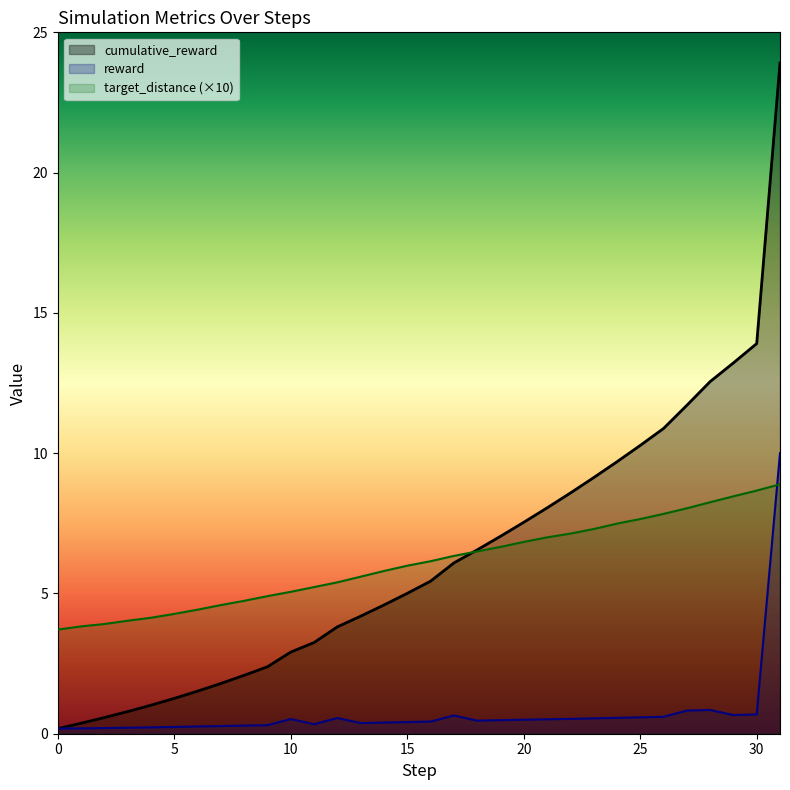

Reading left to right, list all the values displayed in this chart.

x_position: 0=3.7	1=3.8	2=3.9	3=4.0	4=4.1	5=4.3	6=4.4	7=4.6	8=4.7	9=4.9	10=5.1	11=5.2	12=5.4	13=5.6	14=5.8	15=6.0	16=6.1	17=6.3	18=6.5	19=6.7	20=6.8	21=7.0	22=7.1	23=7.3	24=7.5	25=7.7	26=7.8	27=8.0	28=8.3	29=8.5	30=8.7	31=8.9
reward: 0=0.2	1=0.2	2=0.2	3=0.2	4=0.2	5=0.2	6=0.3	7=0.3	8=0.3	9=0.3	10=0.5	11=0.3	12=0.6	13=0.4	14=0.4	15=0.4	16=0.4	17=0.6	18=0.5	19=0.5	20=0.5	21=0.5	22=0.5	23=0.5	24=0.6	25=0.6	26=0.6	27=0.8	28=0.8	29=0.7	30=0.7	31=10.0
cumulative_reward: 0=0.2	1=0.4	2=0.6	3=0.8	4=1.0	5=1.3	6=1.5	7=1.8	8=2.1	9=2.4	10=2.9	11=3.2	12=3.8	13=4.2	14=4.6	15=5.0	16=5.4	17=6.1	18=6.6	19=7.0	20=7.5	21=8.0	22=8.6	23=9.1	24=9.7	25=10.3	26=10.9	27=11.7	28=12.6	29=13.2	30=13.9	31=23.9